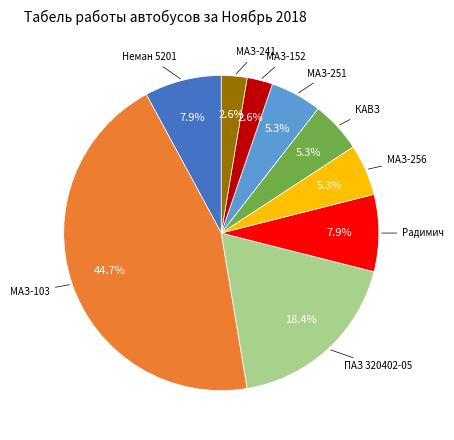

Does any single category account for the majority?

No